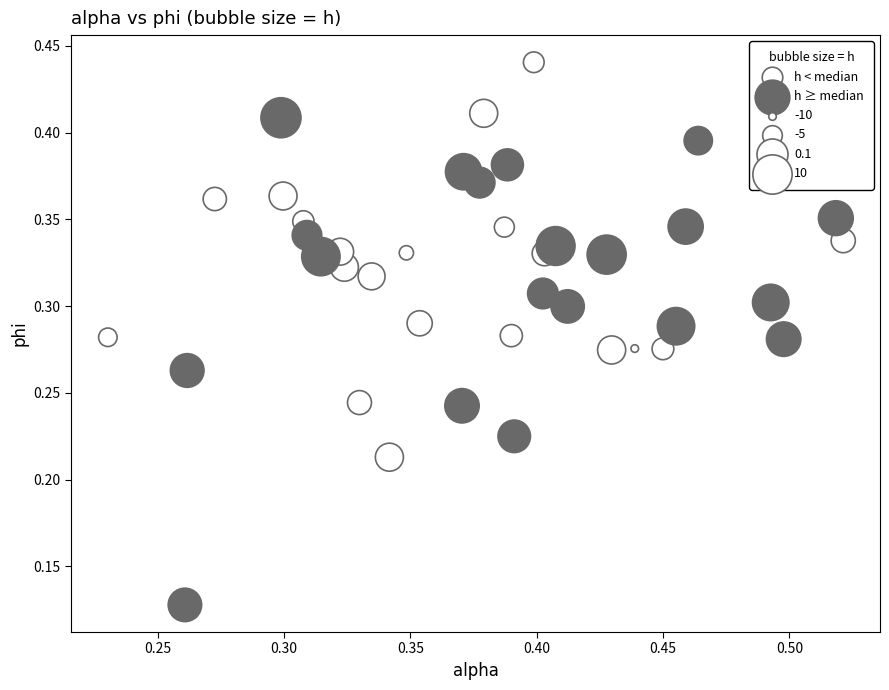

Which series contains the lowest Y value?

h ≥ median